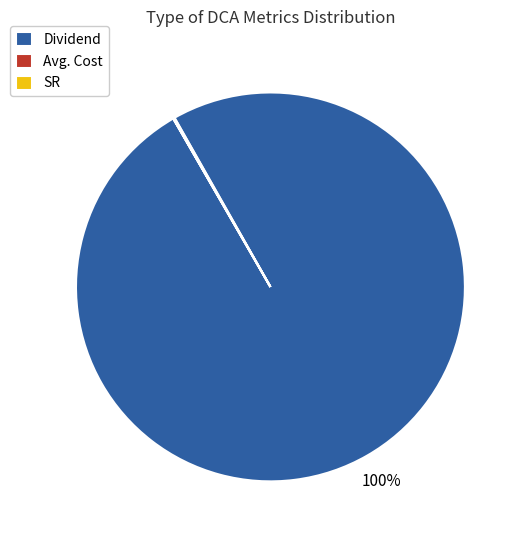

What is the largest slice in the pie chart?

Dividend